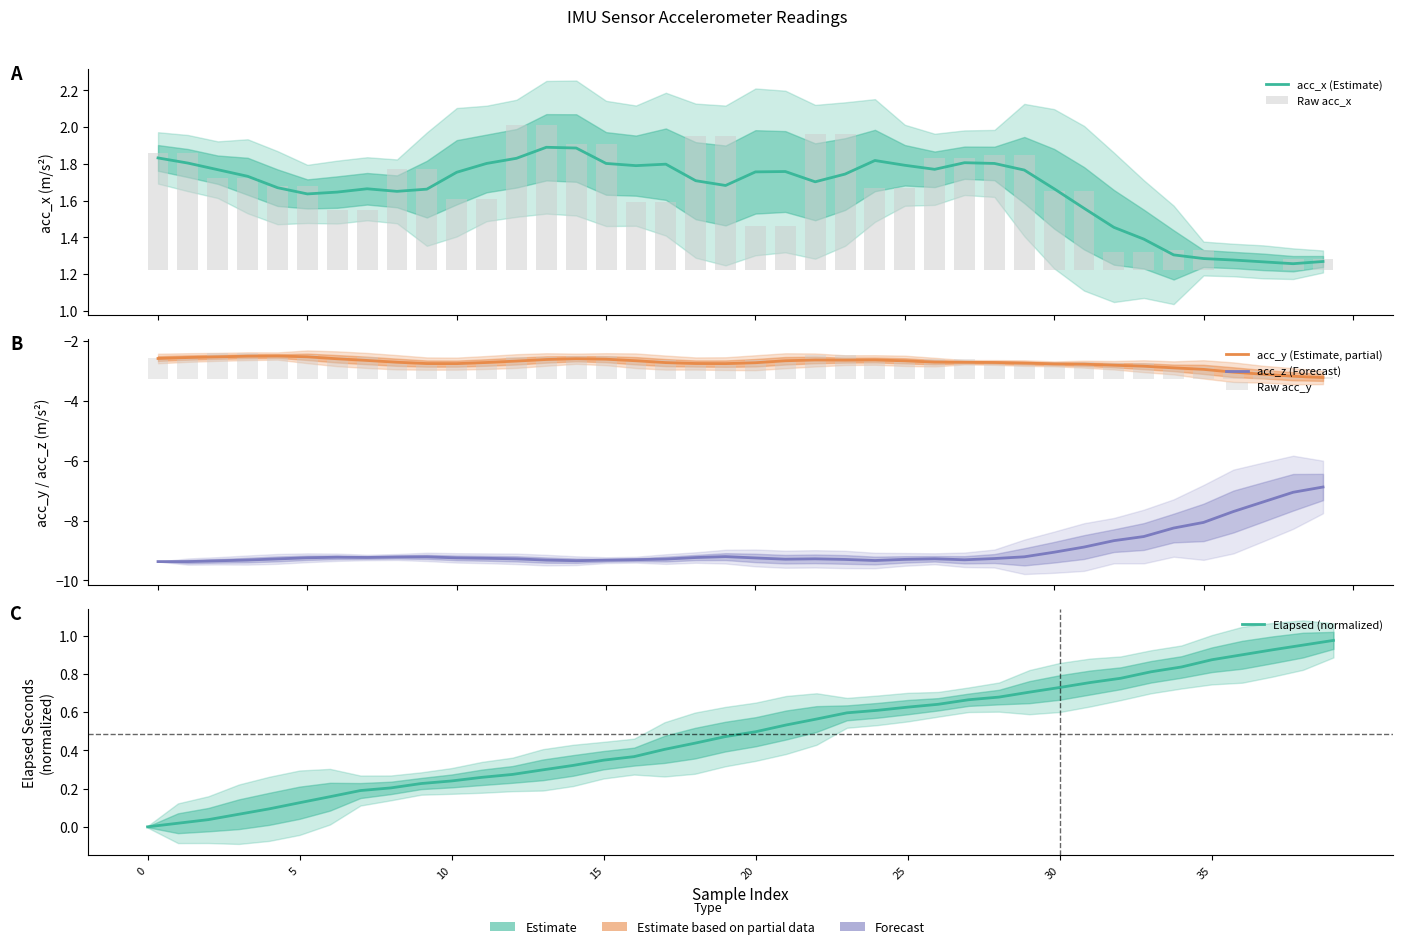

What is the spread (max minus min) of values at 18?

10.9